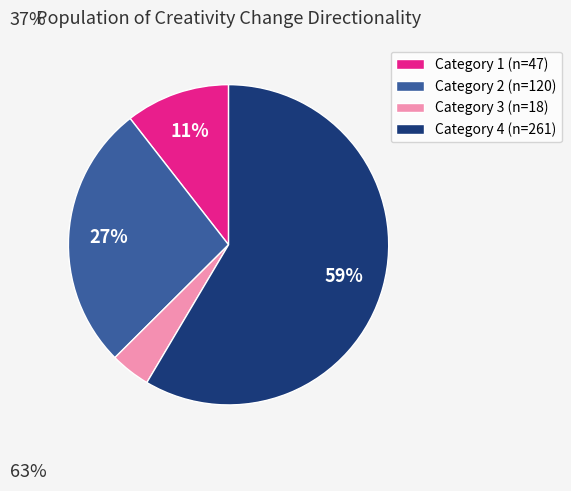

Is there any slice that represents more than half of the pie?

Yes